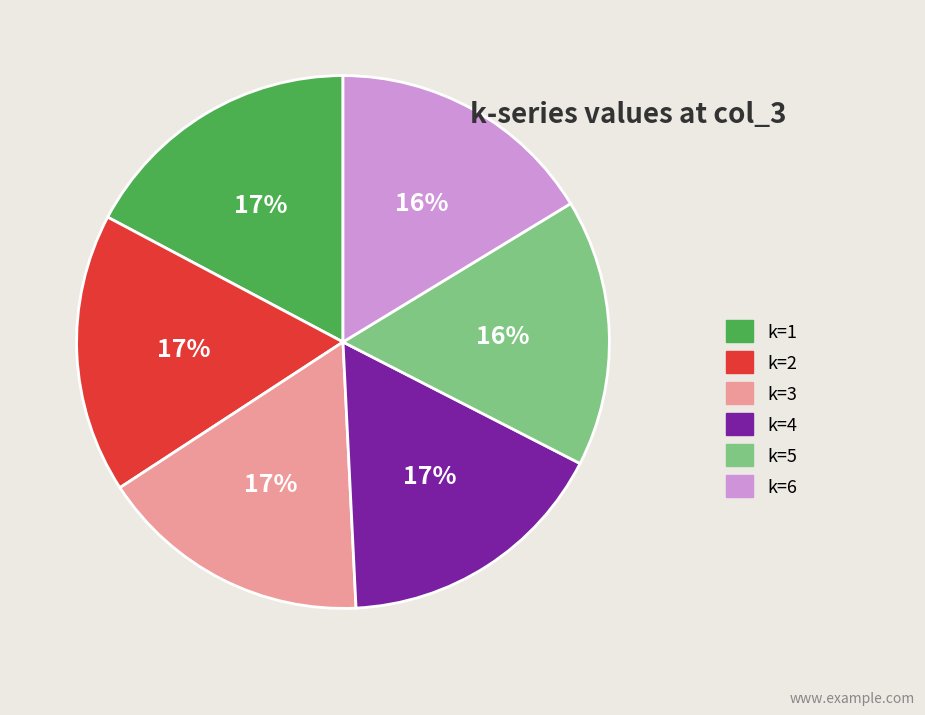

Does k=4 account for over 50% of the chart?

No